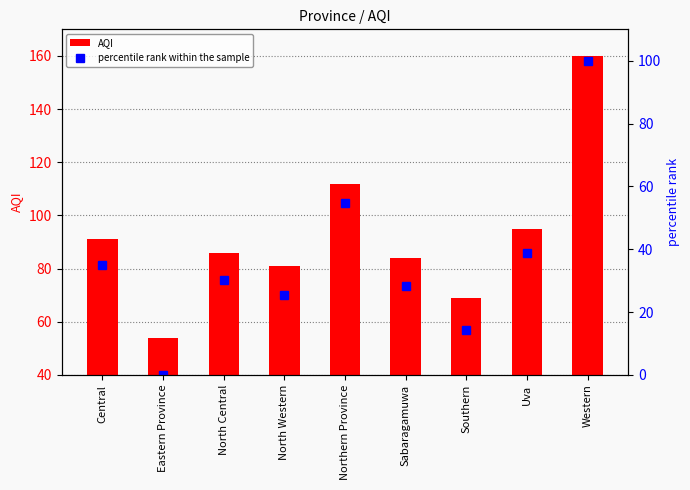

What is the spread (max minus min) of values at Sabaragamuwa?

55.7